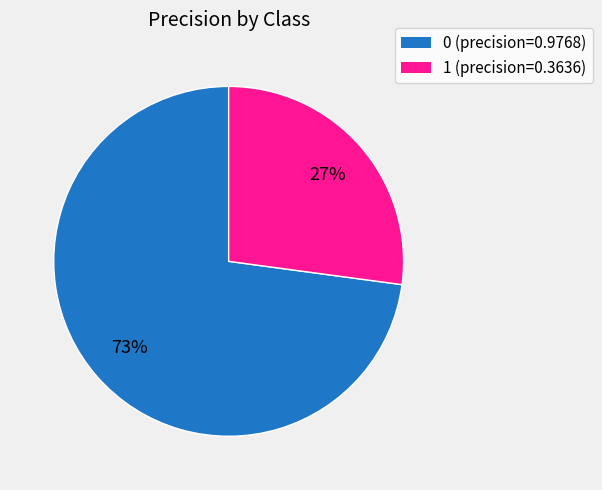

To the nearest percent, what percentage of the pie is 1?

27%